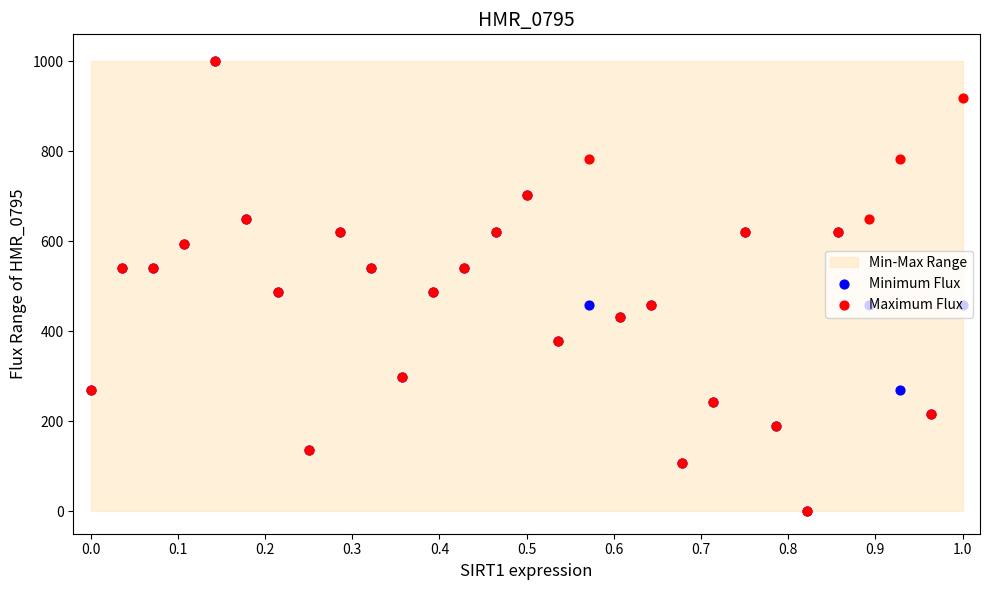

What is the total value across all series at 0.5?

1405.4